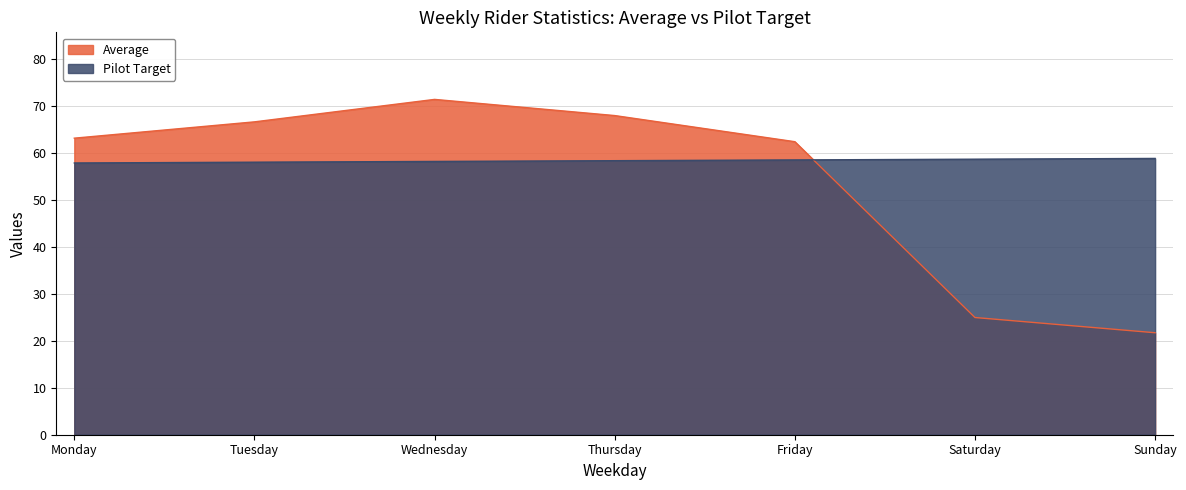

Which category has the lowest value across all series?

Sunday